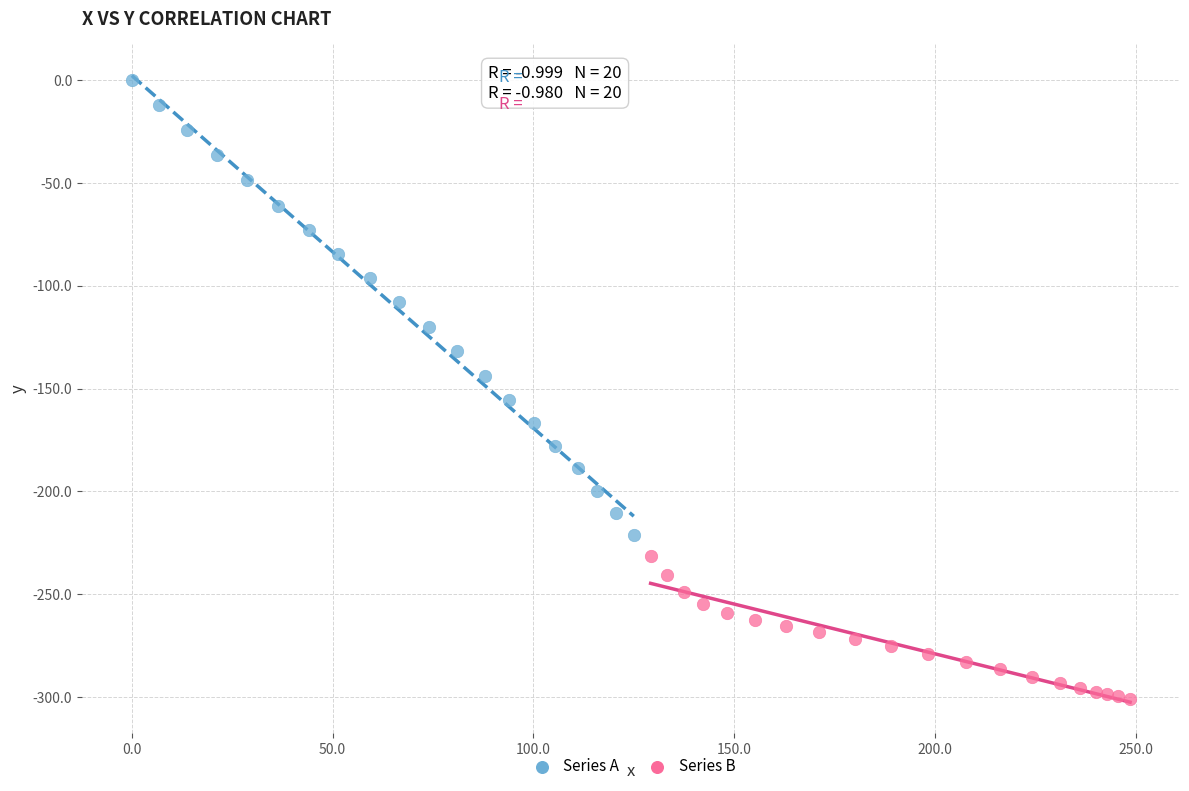

Which series reaches the maximum Y coordinate?

Series A